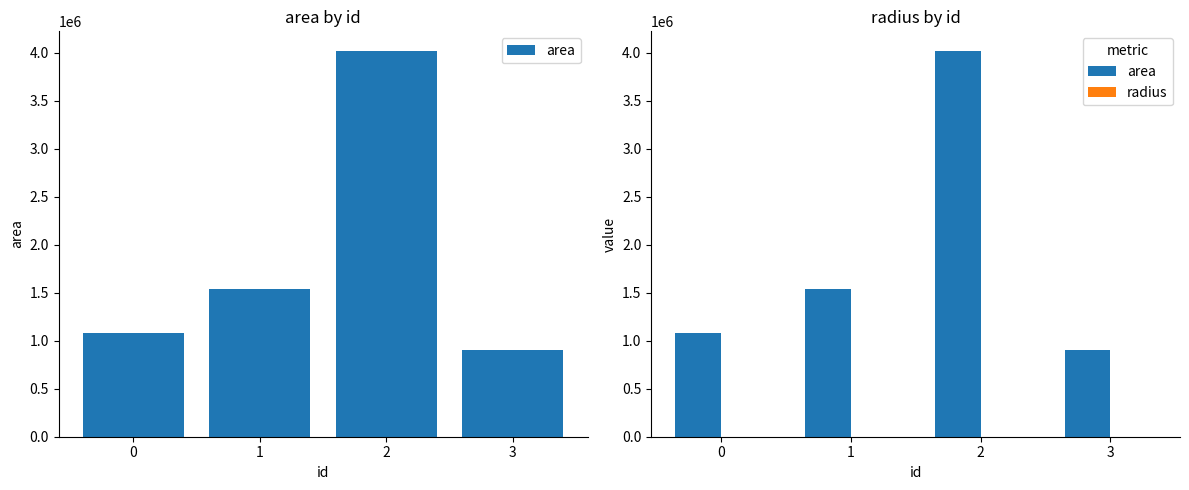

How many data points does each series have?

4